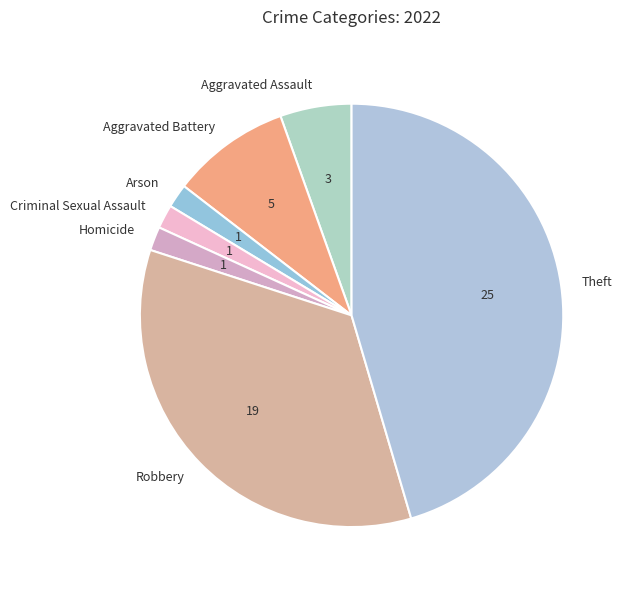

Between Arson and Robbery, which is larger?

Robbery